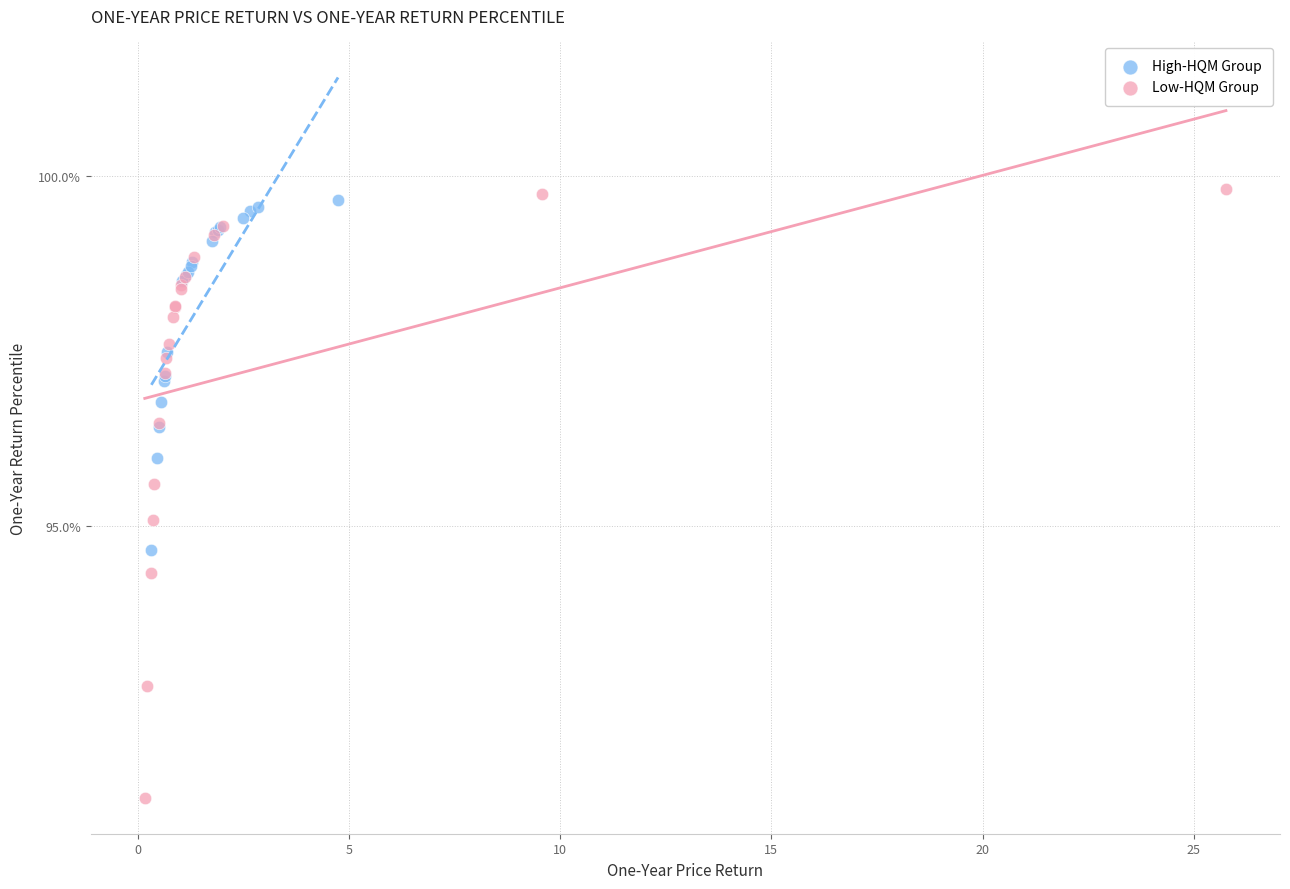

What are all the series names shown in the legend?

High-HQM Group, Low-HQM Group